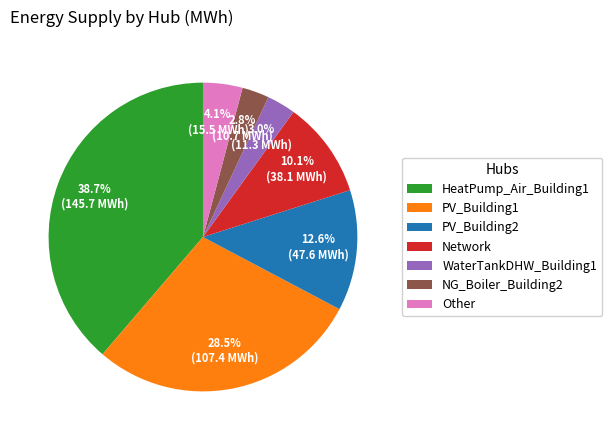

True or false: Network accounts for 17% of the total.

False